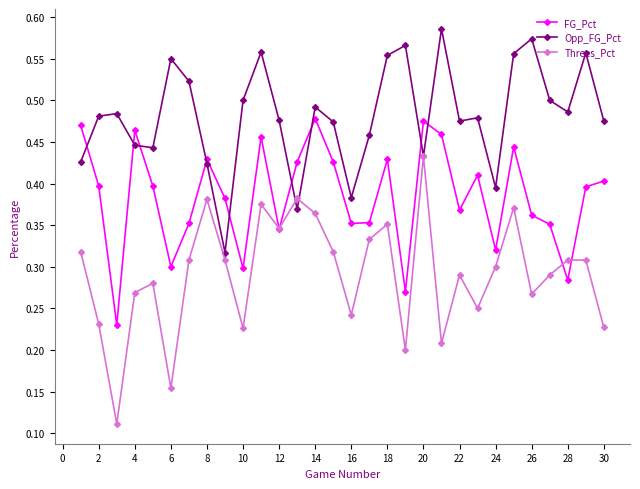

Rank the series by their average value, from highest to lowest.

Opp_FG_Pct, FG_Pct, Threes_Pct